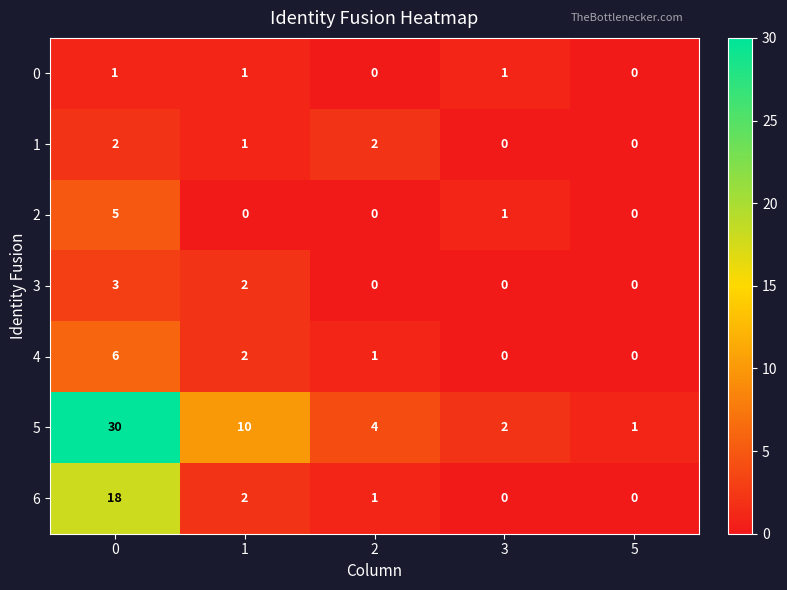

At how many categories does at least one series exceed 9?

2